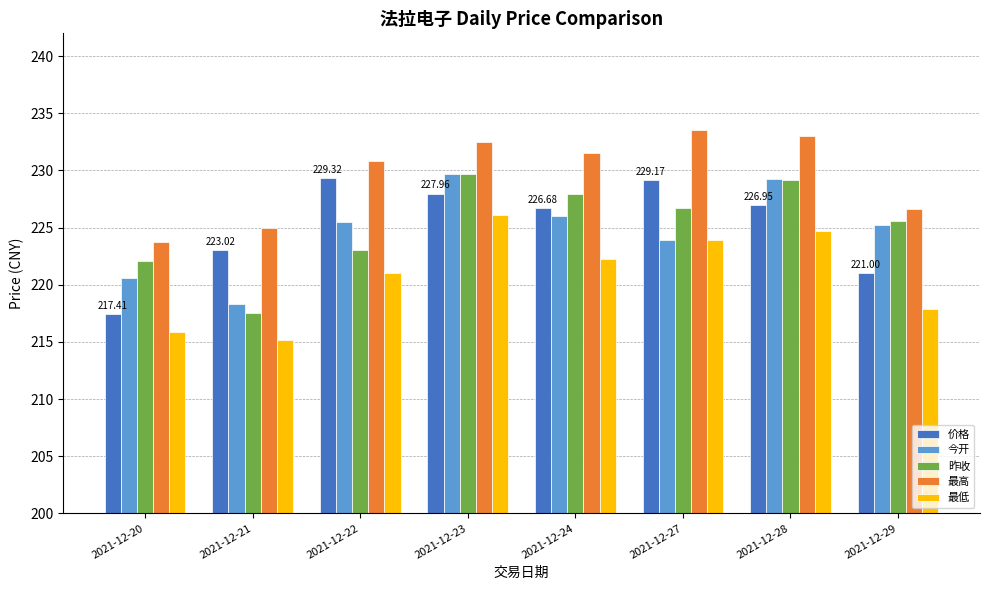

Is the value of 昨收 at 2021-12-21 greater than the value of 今开 at 2021-12-27?

No